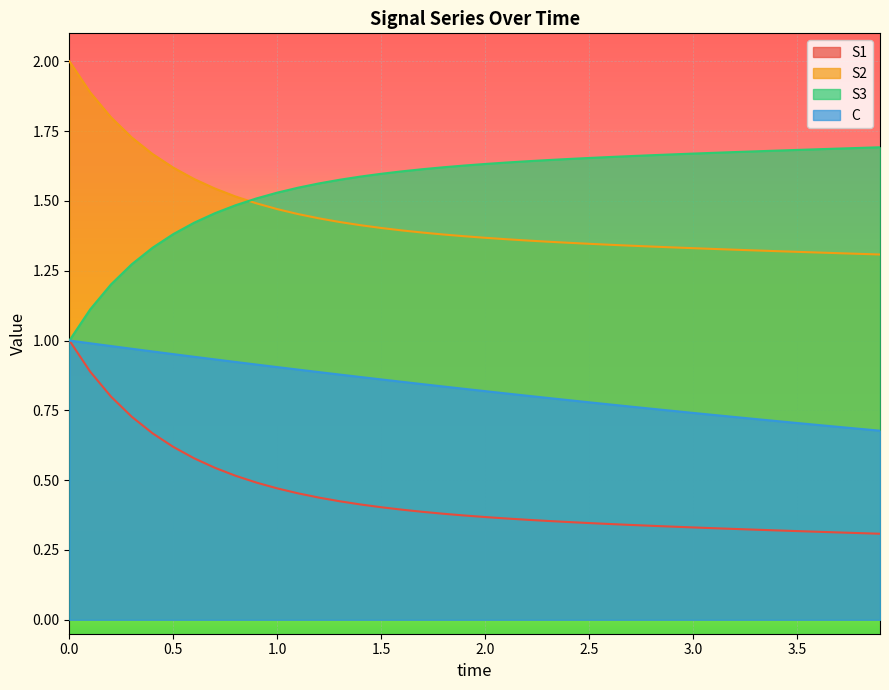

What are all the series names shown in the legend?

S1, S2, S3, C